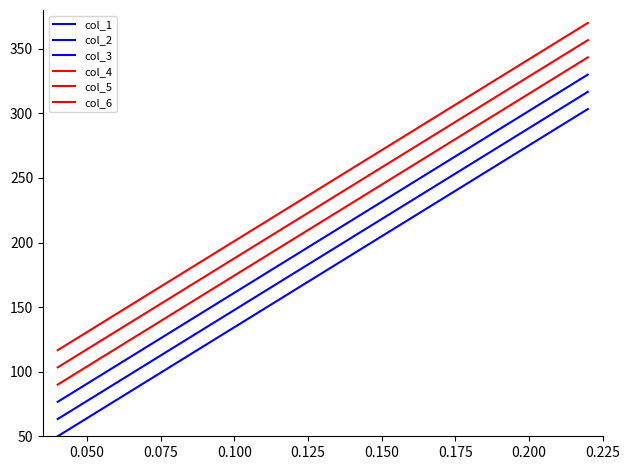

How many lines are shown in the chart?

6